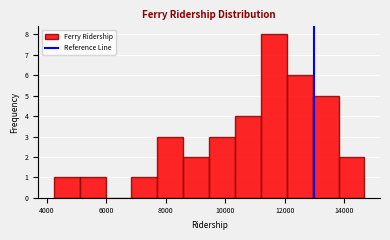

Reading left to right, transcribe this chart: for each bar, give the range it covers on the x-axis and its height. Neither the bar edges nor the heights are printed on the chart, so give them approximately, as read against the axes.

4200 to 5200: 1
5200 to 6000: 1
6000 to 6800: 0
6800 to 7800: 1
7800 to 8600: 3
8600 to 9400: 2
9400 to 10400: 3
10400 to 11200: 4
11200 to 12000: 8
12000 to 13000: 6
13000 to 13800: 5
13800 to 14600: 2